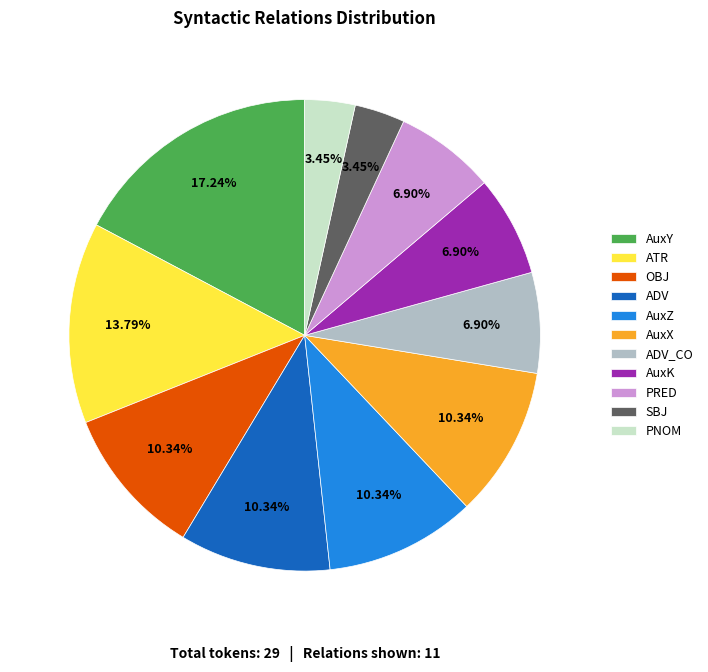

Which category has the biggest portion of the pie?

AuxY